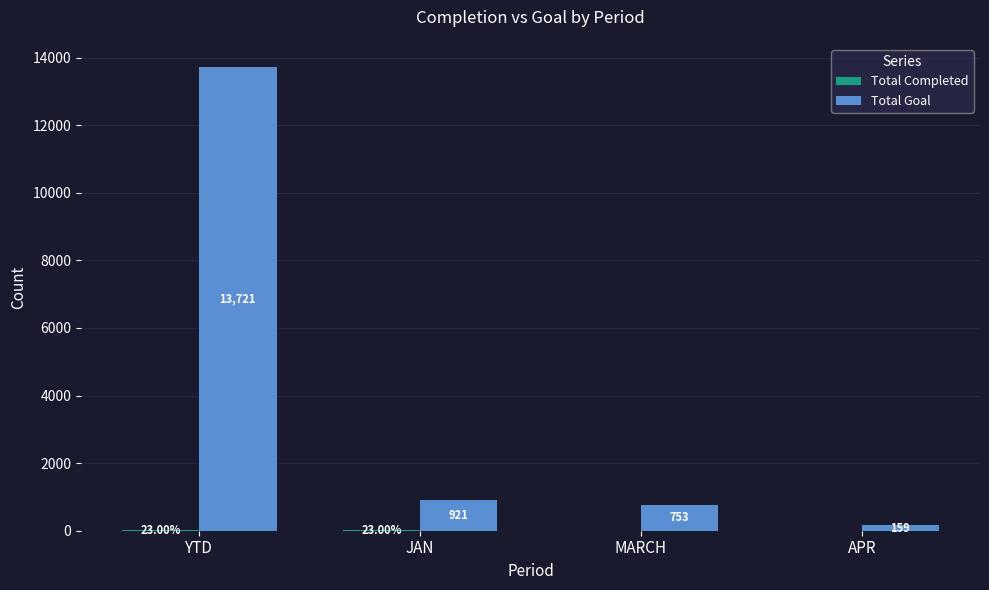

At which category is the sum across all series the highest?

YTD